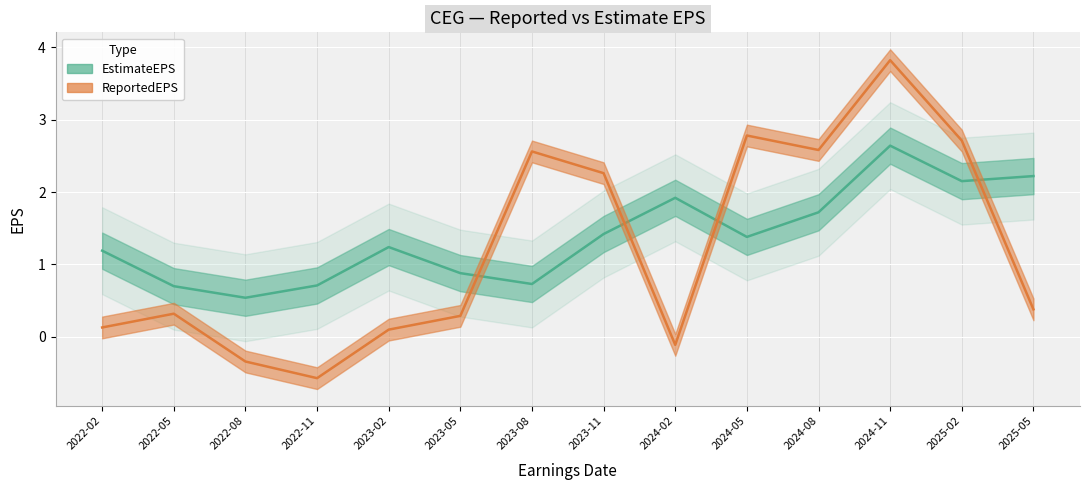

At which label does EstimateEPS reach its minimum?

2022-08